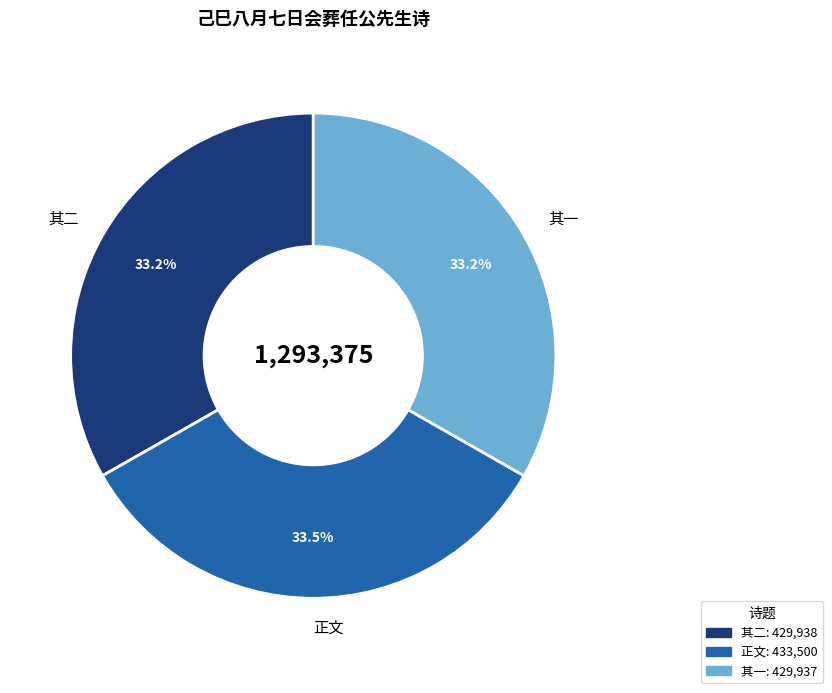

Do 正文 and 其一 together represent more than half of the pie?

Yes